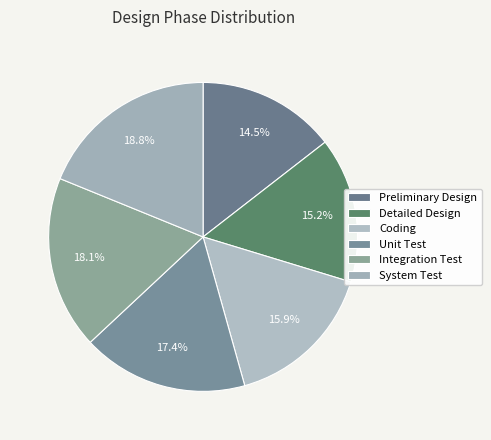

What is the smallest slice in the pie chart?

Preliminary Design